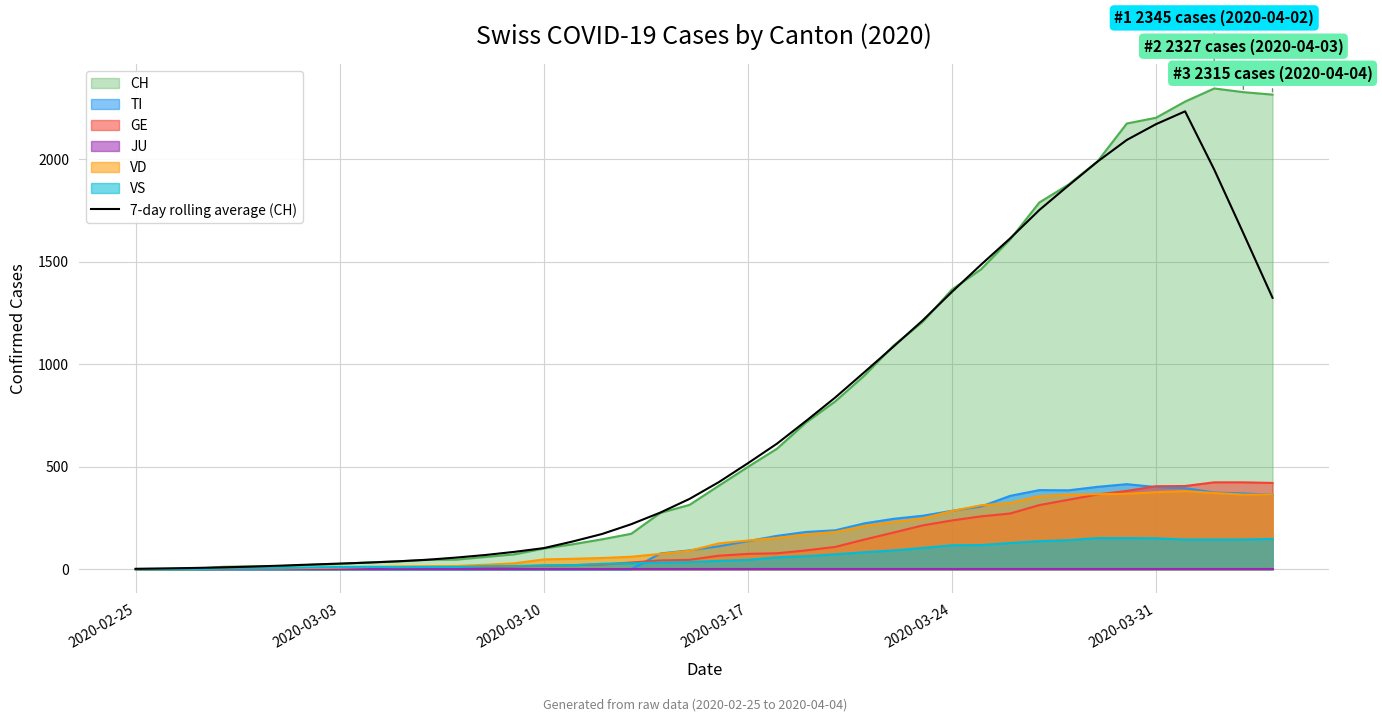

Does the chart have visible grid lines?

Yes